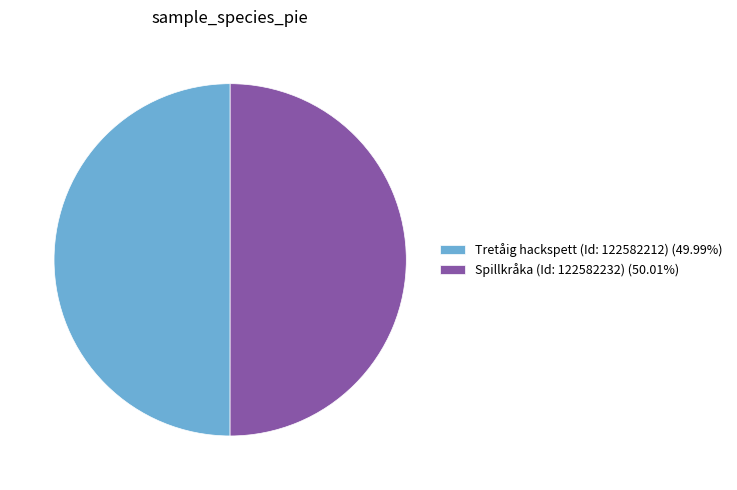

Do Spillkråka (Id: 122582232) (50.01%) and Tretåig hackspett (Id: 122582212) (49.99%) together represent more than half of the pie?

Yes